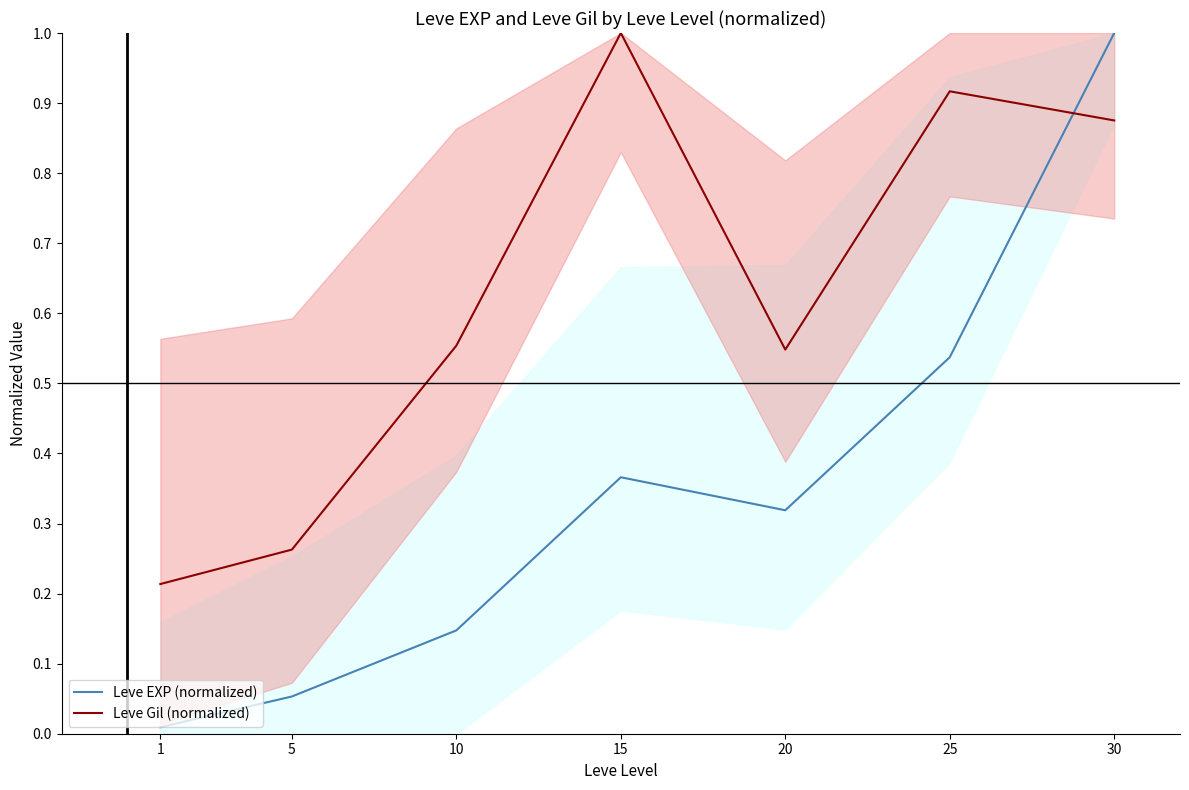

What is the average value of the Leve EXP (normalized) series?

0.3